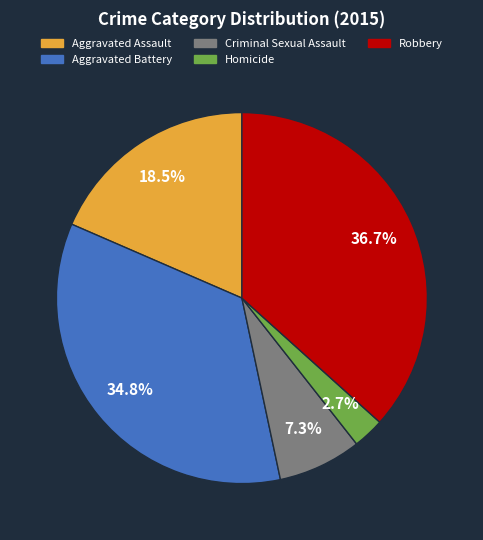

Between Aggravated Battery and Robbery, which is larger?

Robbery